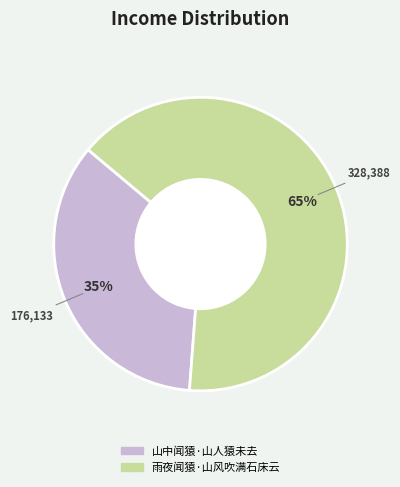

Is it true that 山中闻猿·山人猿未去 is 35% of the pie?

True